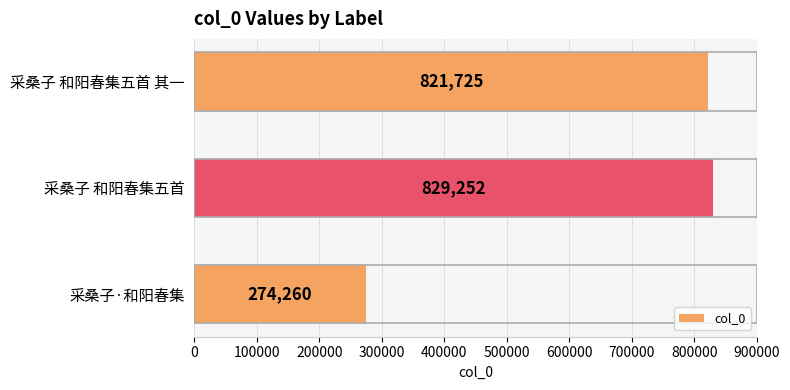

At which label is the value closest to 551756?

采桑子 和阳春集五首 其一